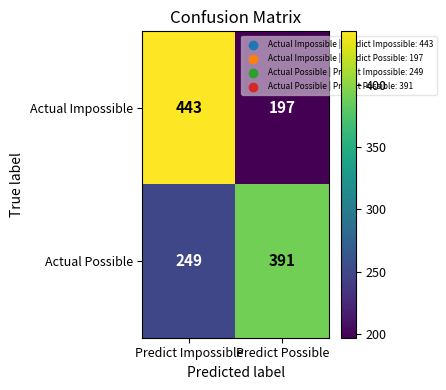

What is the average value of the Actual Possible series?

320